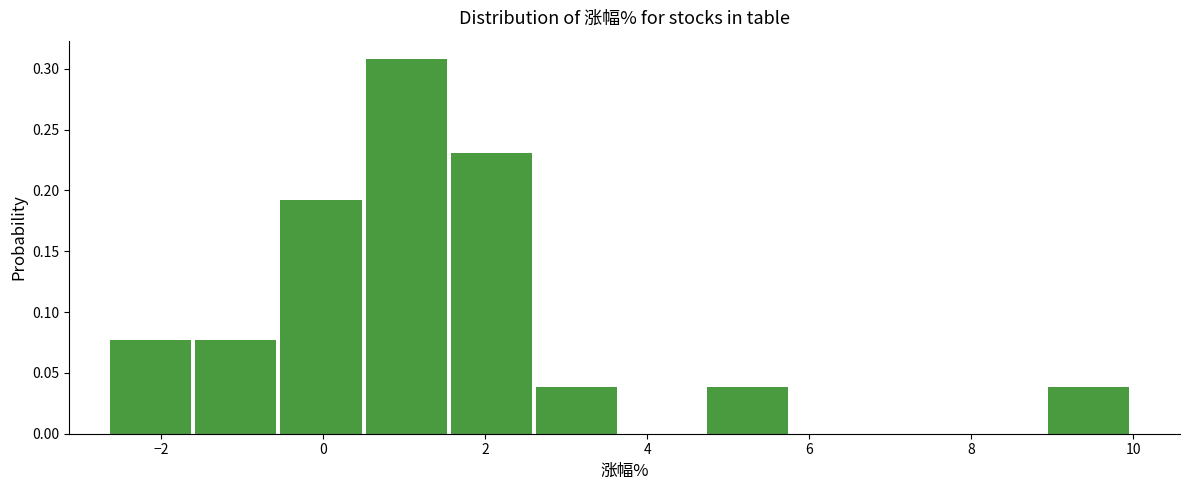

What is the height of the bar covering -2.6 to -1.6 on the x-axis? Neither the bar edges nor the heights are printed on the chart, so give them approximately, as read against the axes.

0.075